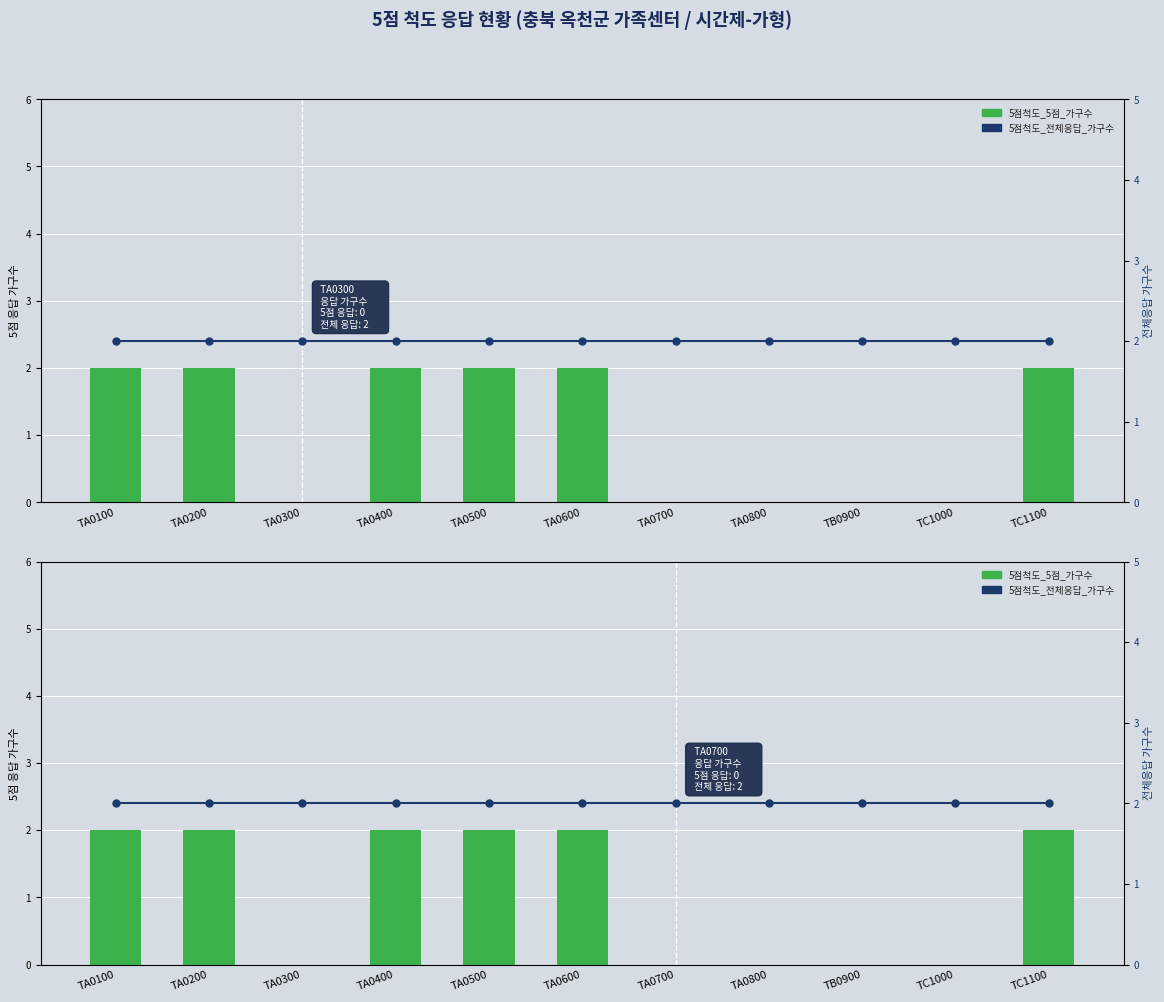

Which series has the largest total across all categories?

5점척도_전체응답_가구수